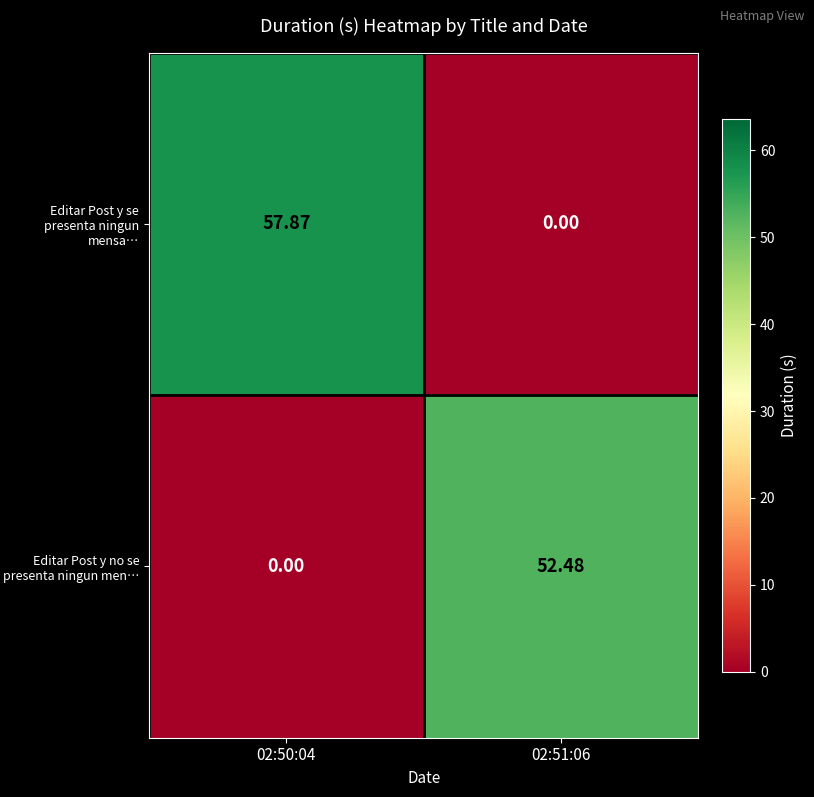

At 02:51:06, list the series in order from smallest to largest.

Editar Post y se presenta ningun mensa…, Editar Post y no se presenta ningun men…